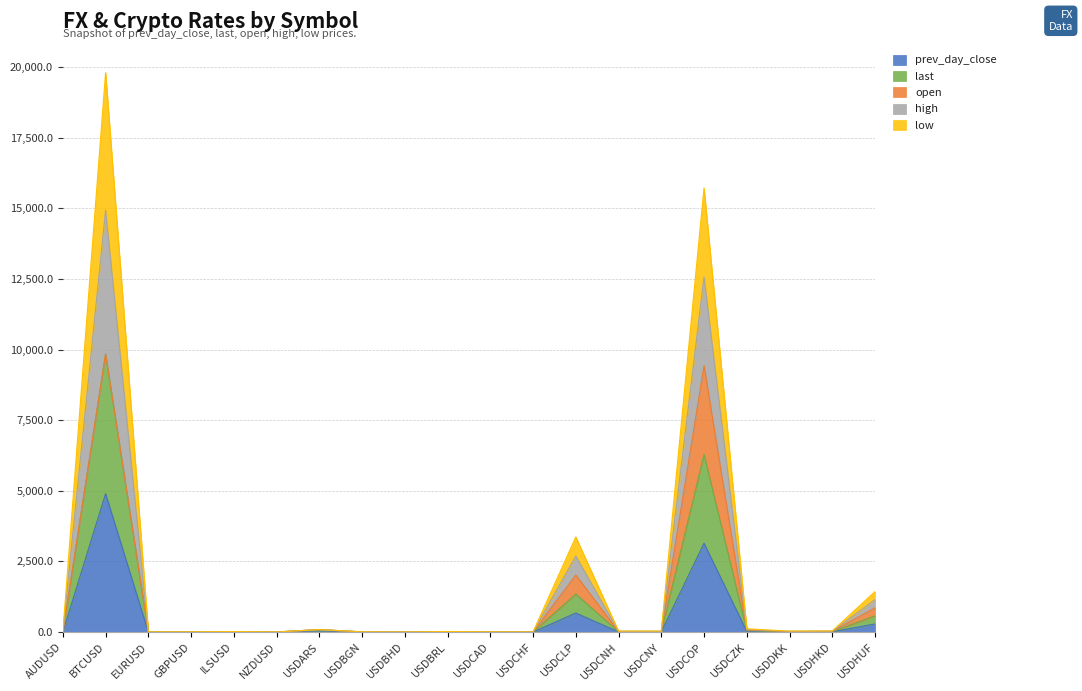

At which category is the sum across all series the highest?

BTCUSD